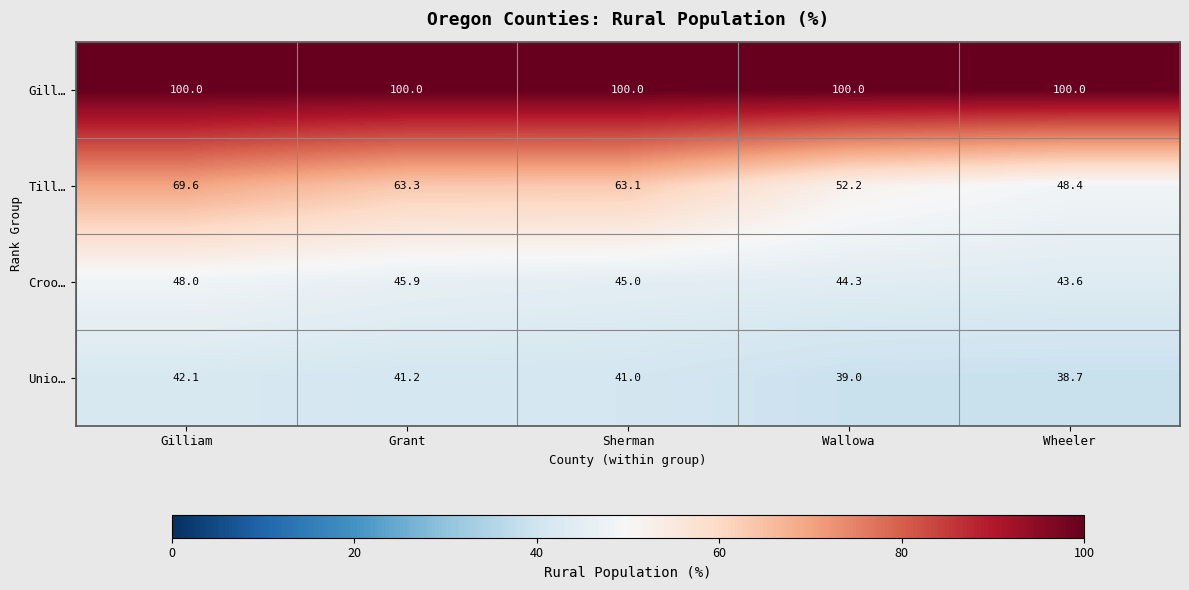

What is the difference between the Till… values at Grant and Gilliam?

6.3